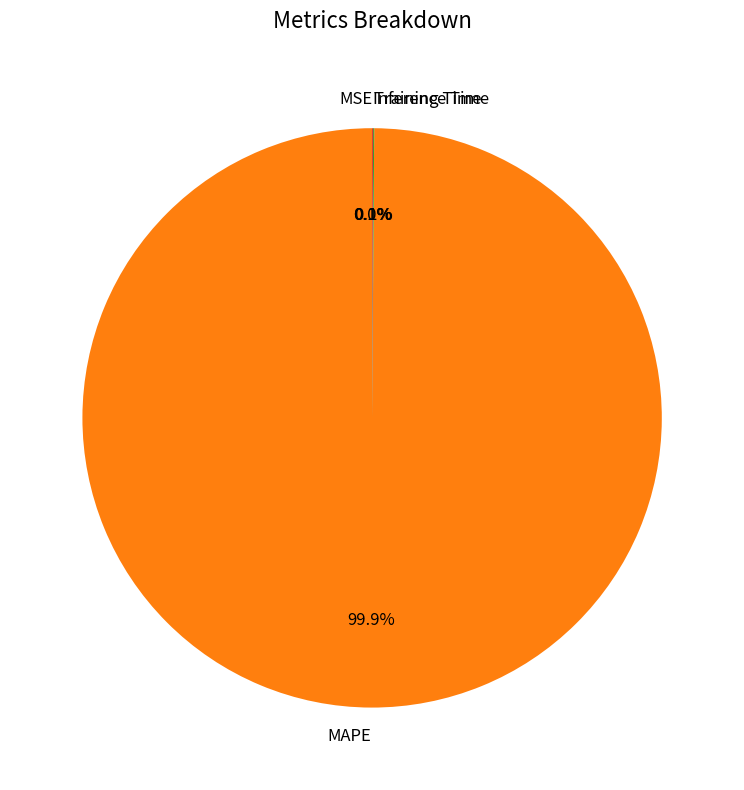

What is the largest slice in the pie chart?

MAPE